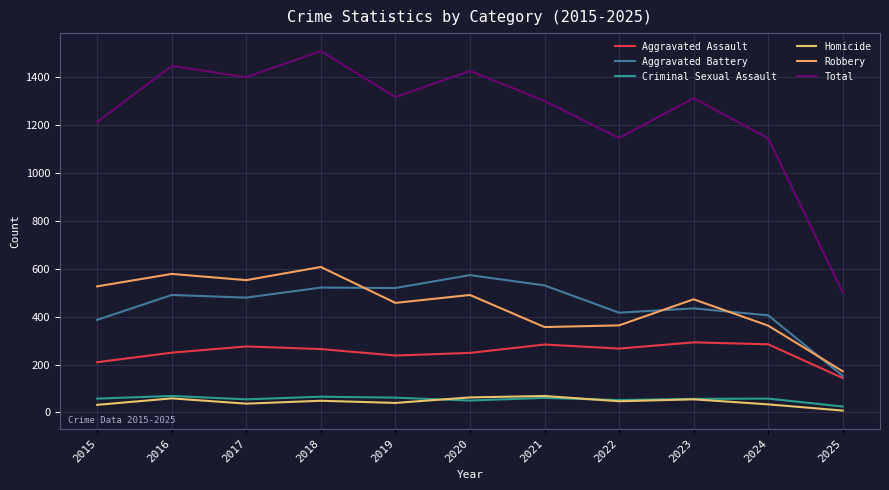

True or false: Aggravated Battery and Total cross at least once.

False